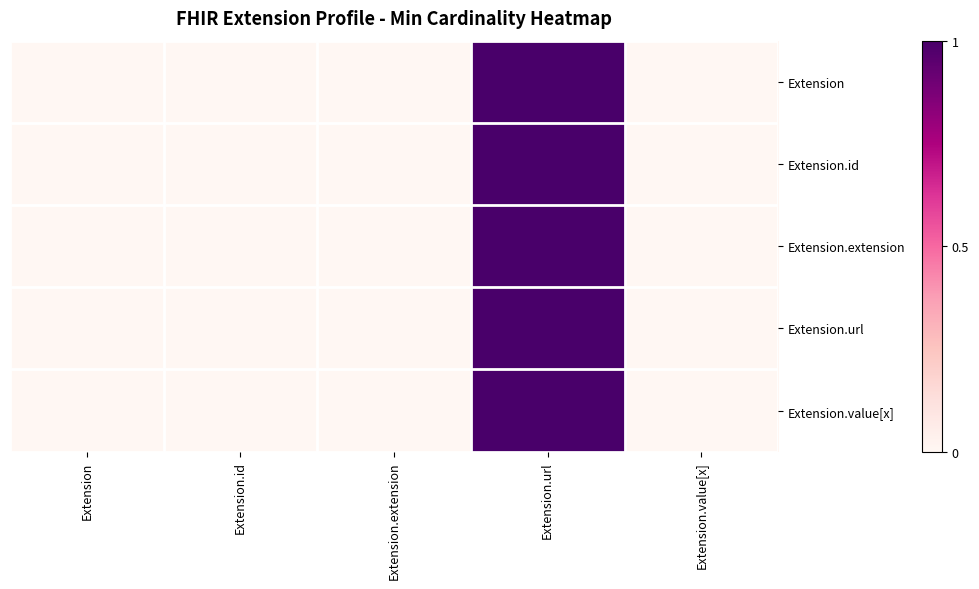

Which series has the largest total across all categories?

Extension